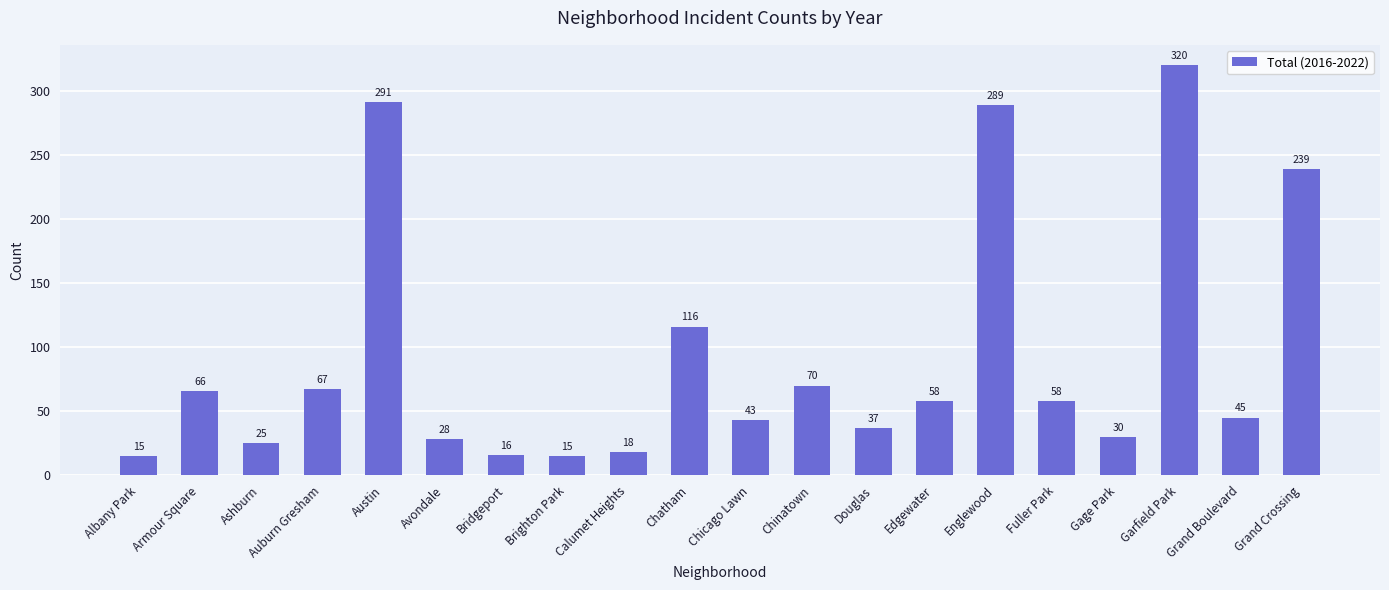

The chart shows a value of 15 at Brighton Park. True or false?

True